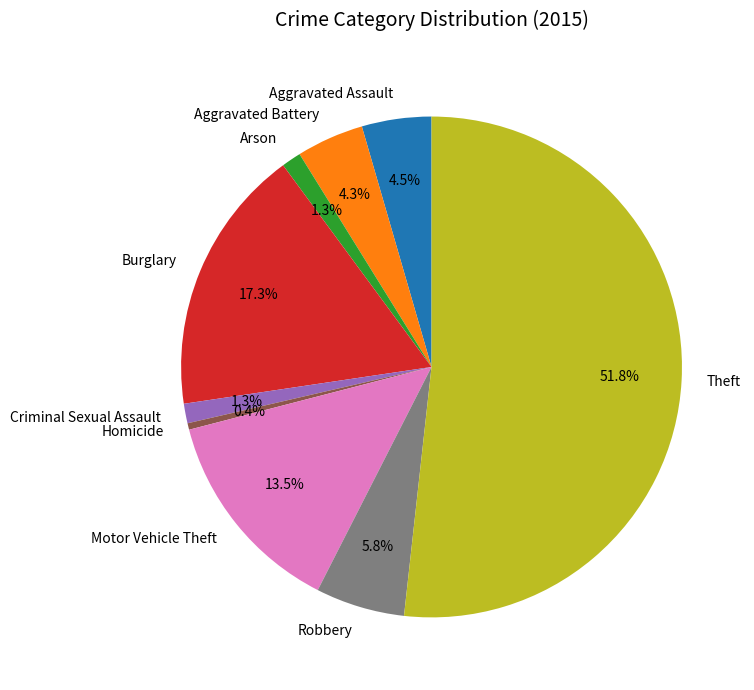

True or false: Aggravated Assault accounts for 18% of the total.

False